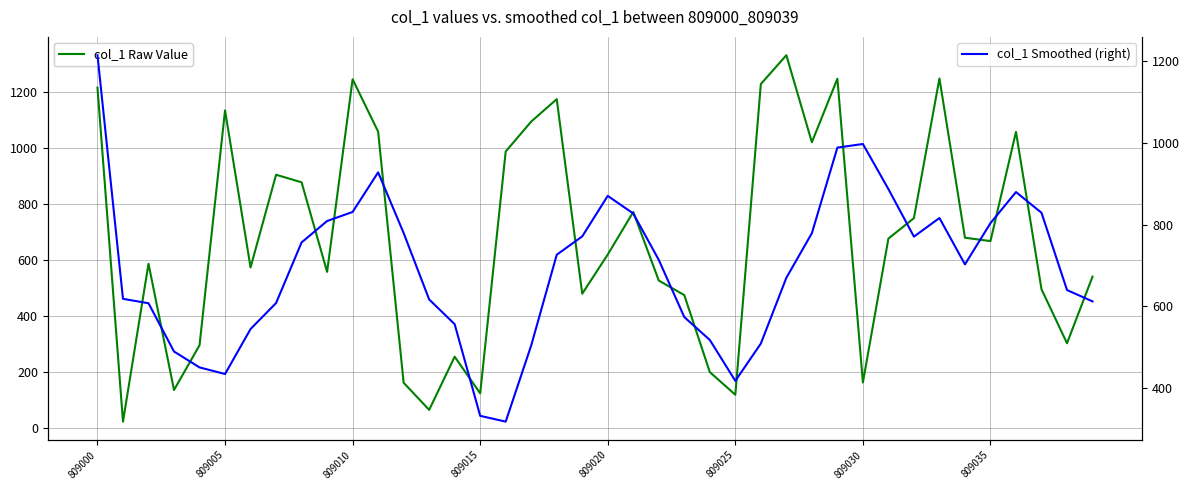

What position from the left is 809025?

26